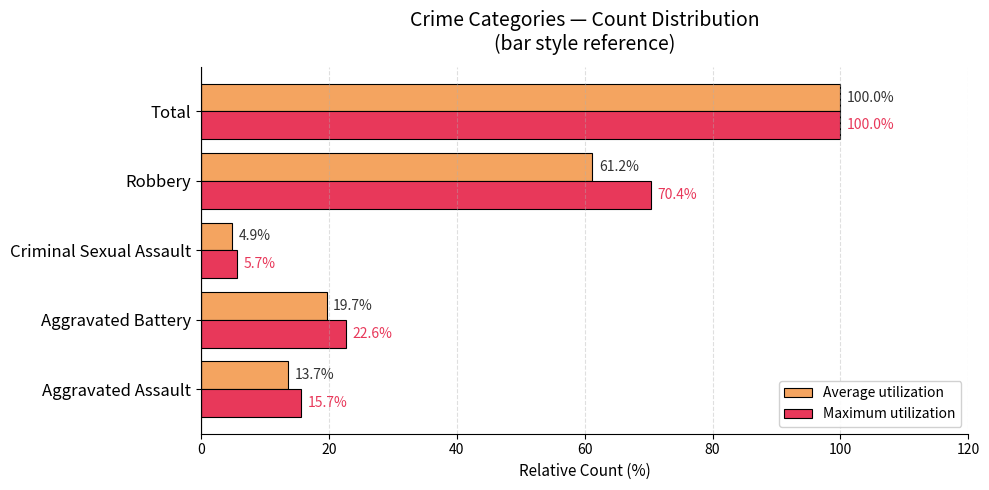

Rank the series at Criminal Sexual Assault from lowest to highest value.

Average utilization, Maximum utilization